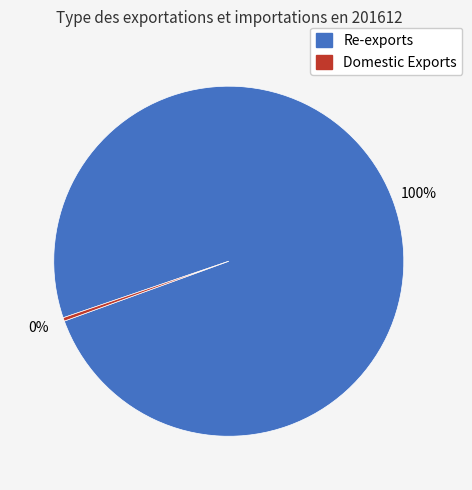

Is there any slice that represents more than half of the pie?

Yes